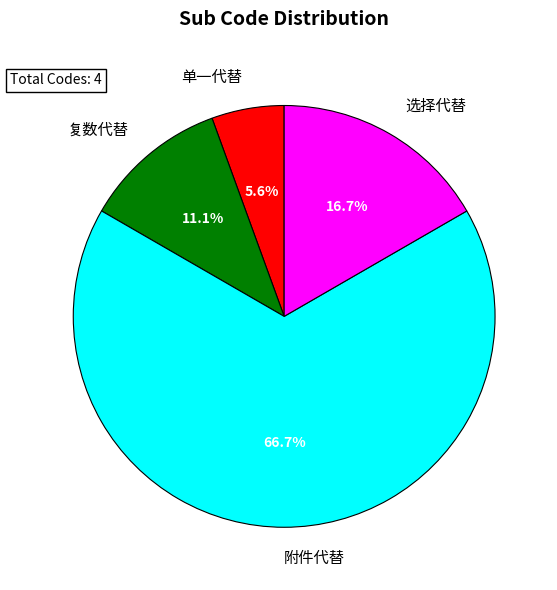

To the nearest percent, what is the difference between the largest and smallest slice percentages?

61%